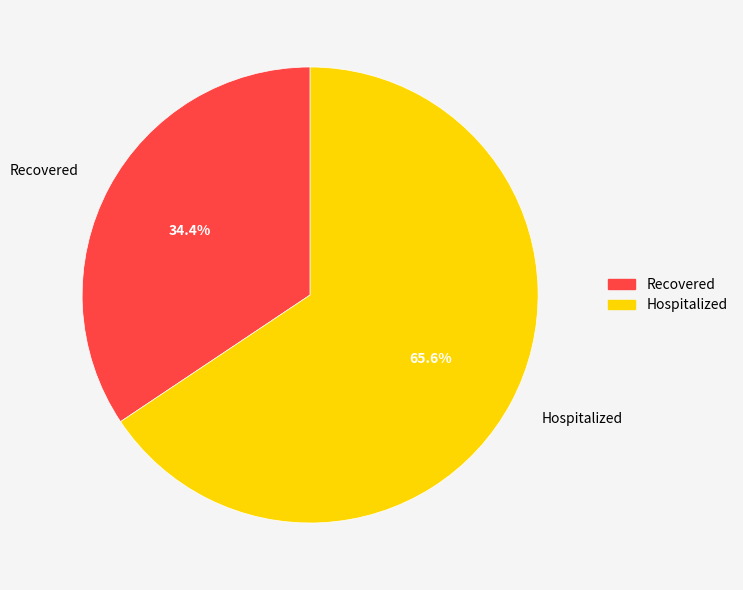

How many slices are in this pie chart?

2